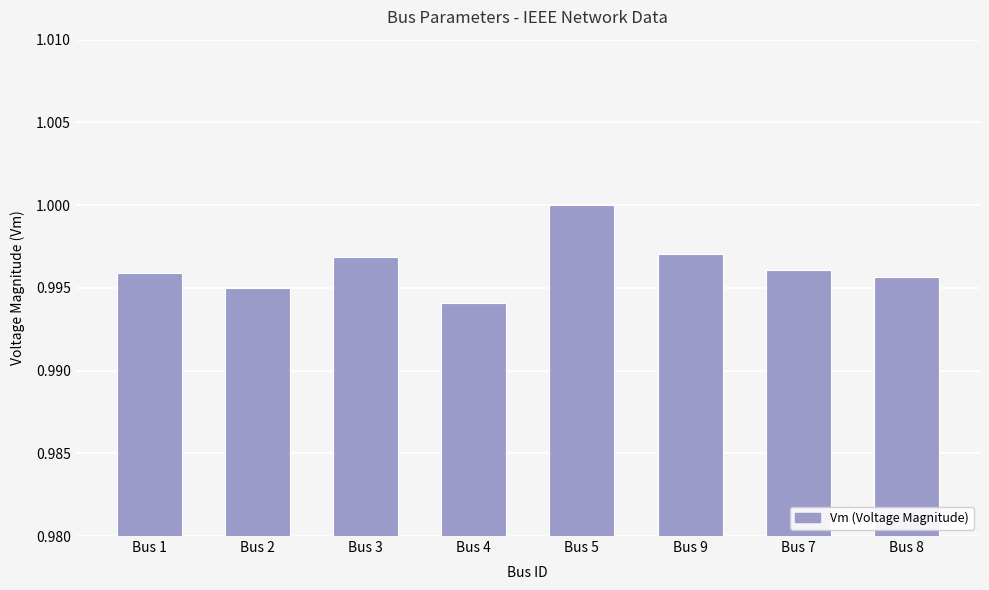

Which category has the lowest value across all series?

Bus 4